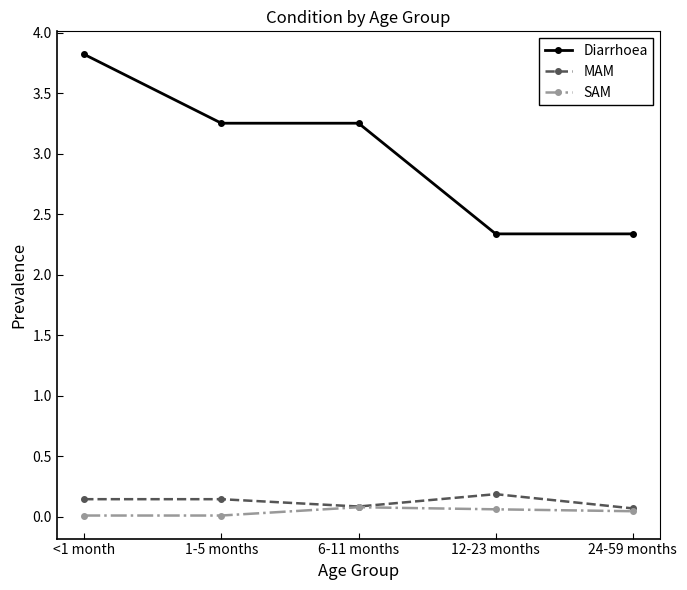

What is the label of the 3rd point from the right?

6-11 months